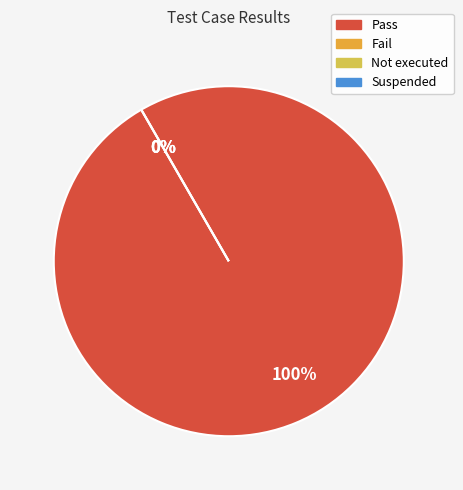

True or false: Not executed accounts for 11% of the total.

False